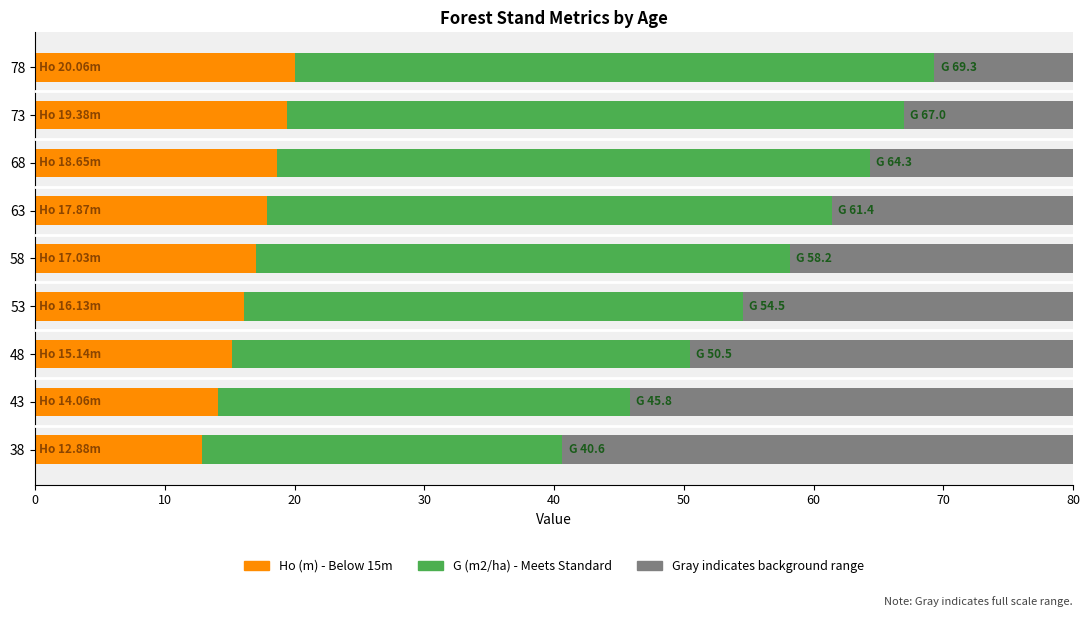

At how many categories does at least one series exceed 39?

9